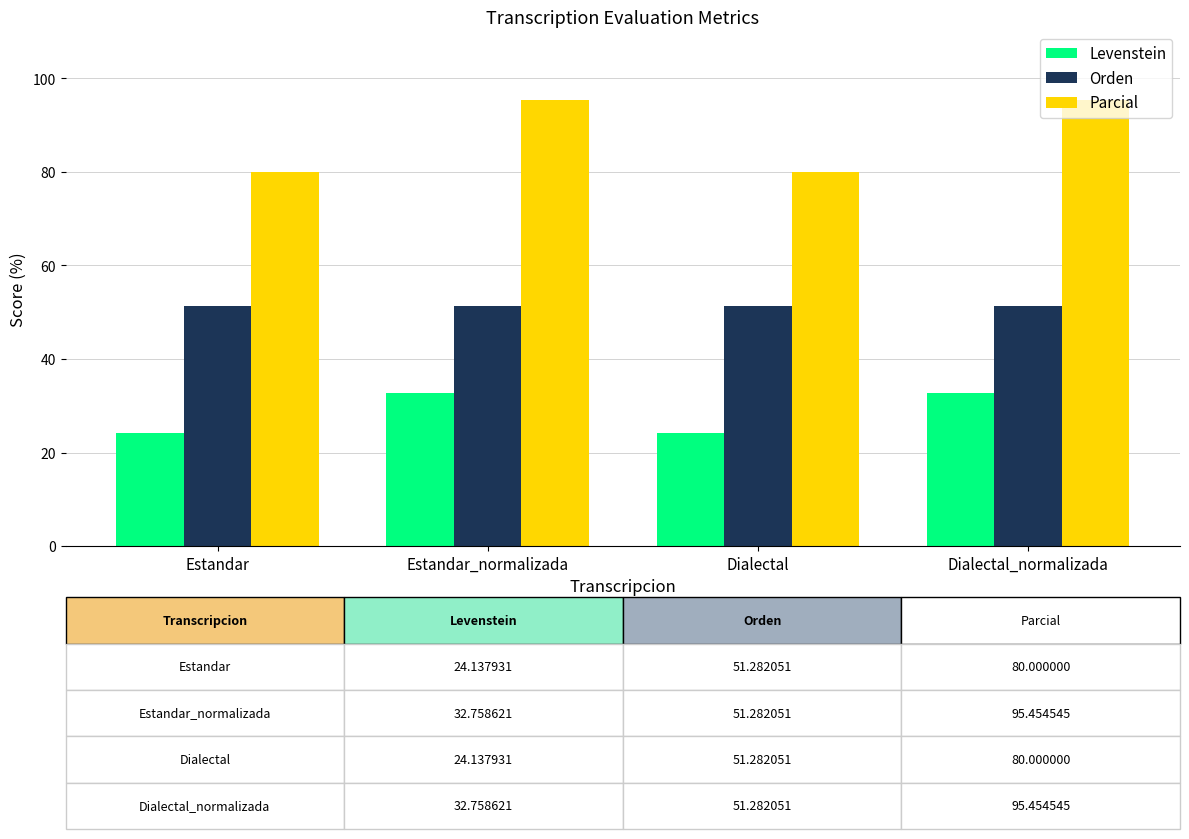

Is the value of Levenstein at Dialectal_normalizada greater than the value of Orden at Estandar?

No